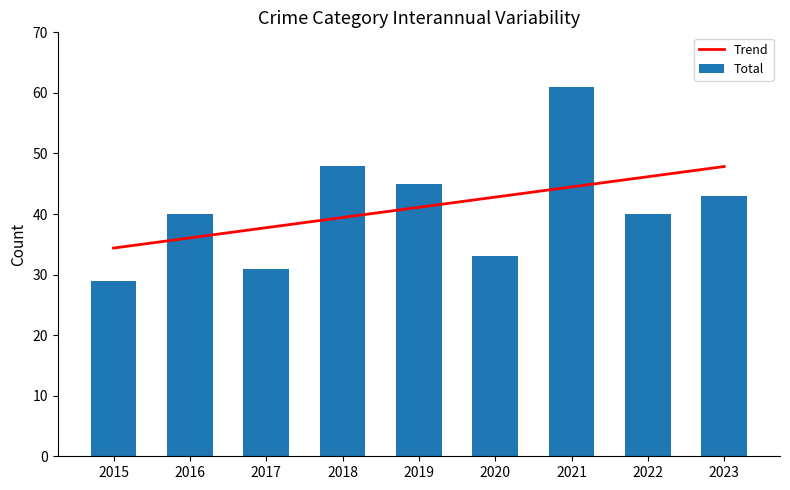

At which category is the sum across all series the highest?

2021